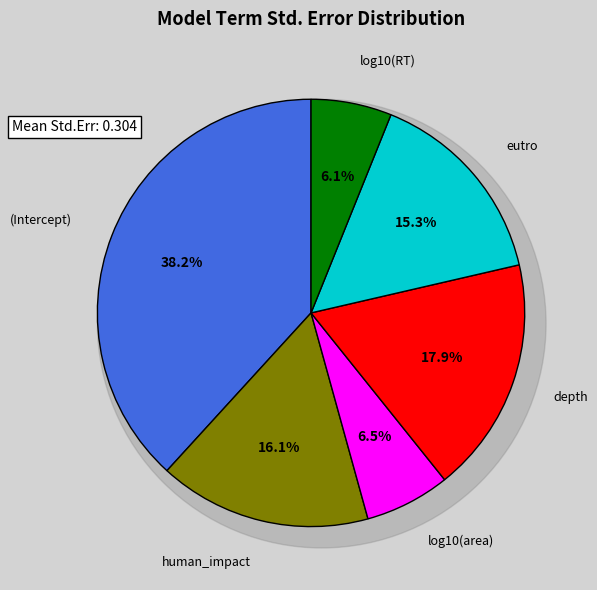

To the nearest percent, what is the difference between the largest and smallest slice percentages?

32%